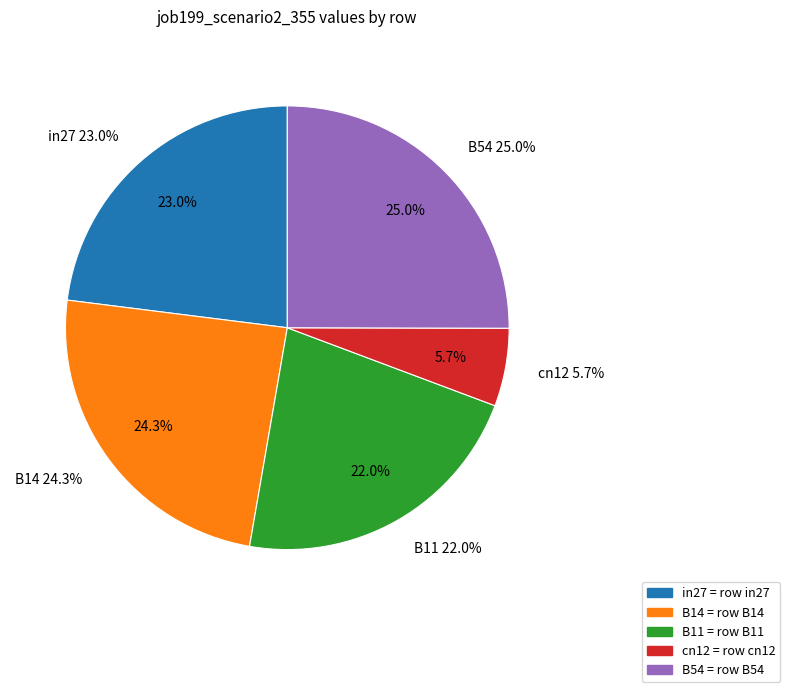

To the nearest percent, what is the average slice percentage?

20%